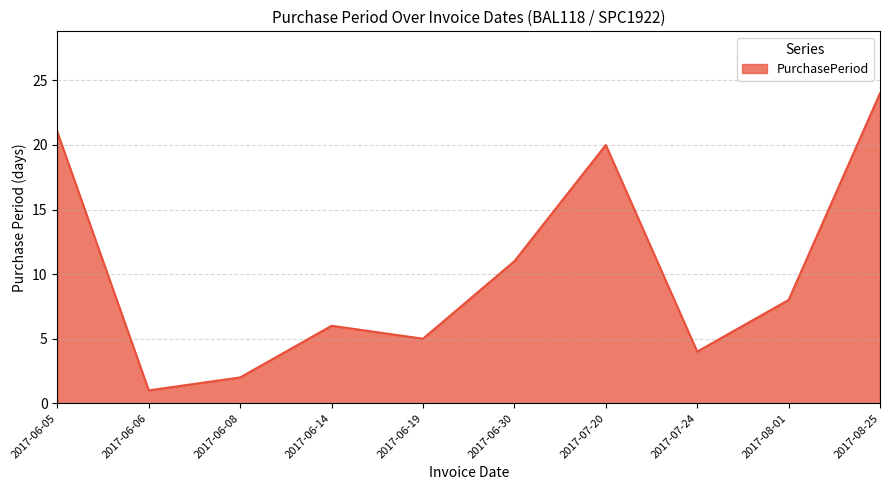

Which has a higher value, 2017-06-19 or 2017-06-30?

2017-06-30